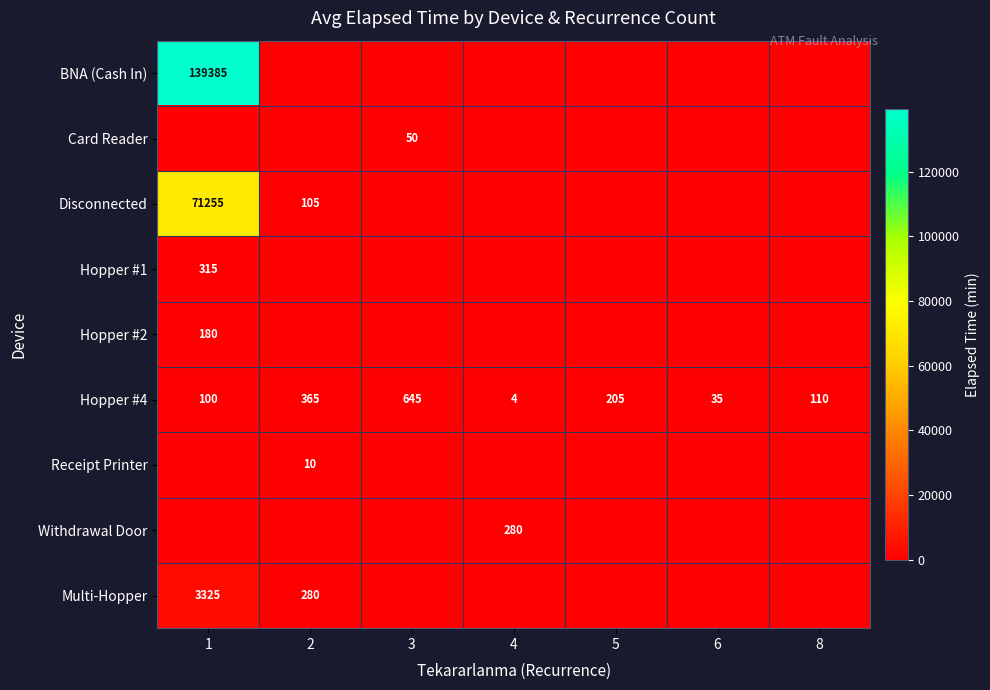

Is the value of Hopper #4 at 4 greater than the value of Hopper #2 at 1?

No